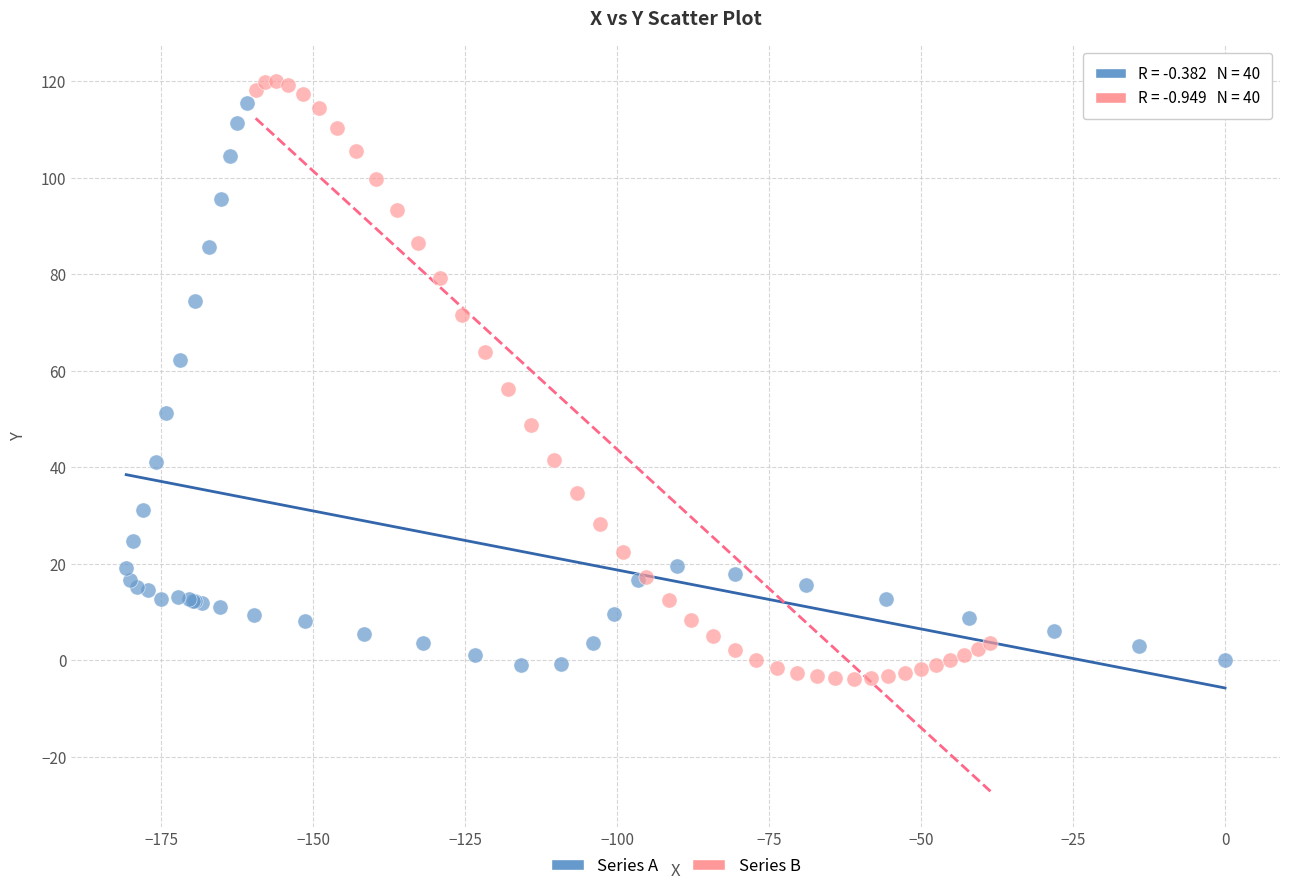

Which series has the widest spread of Y values?

Series B